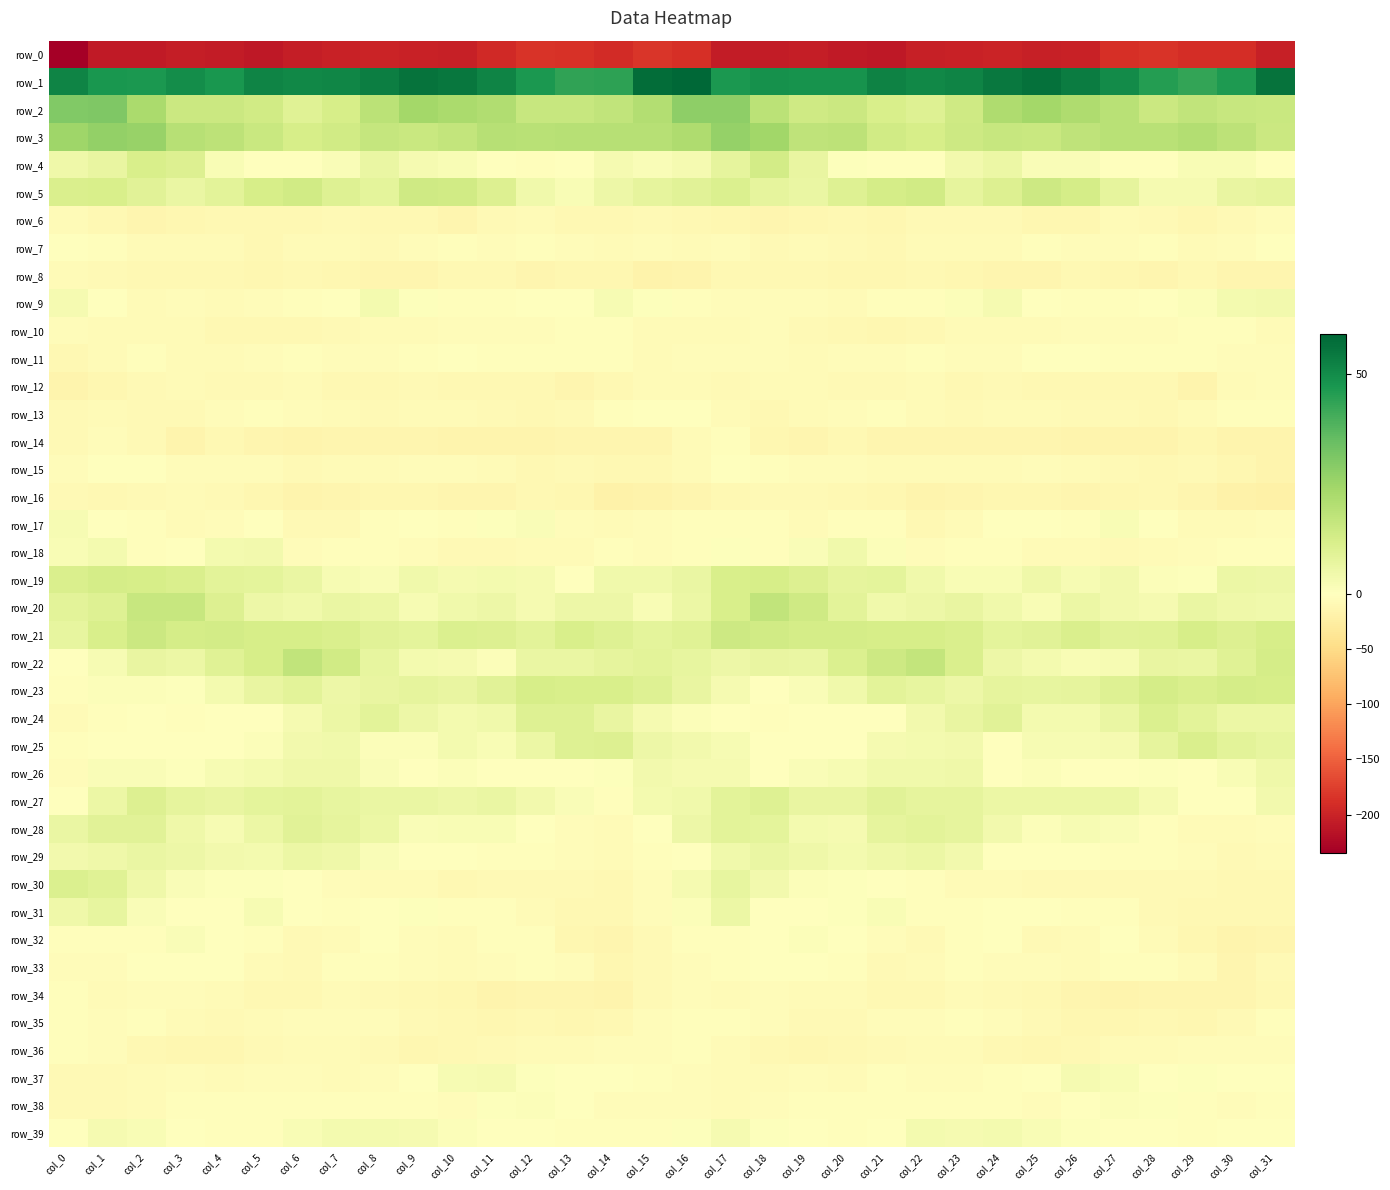

Which category has the highest value across all series?

col_16